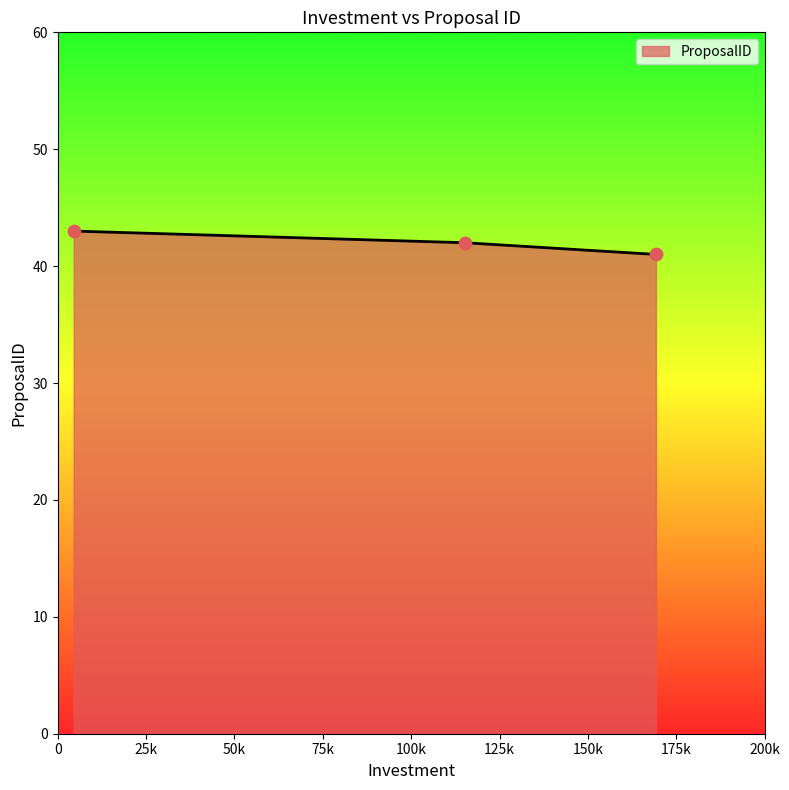

What is the greatest value displayed?

43